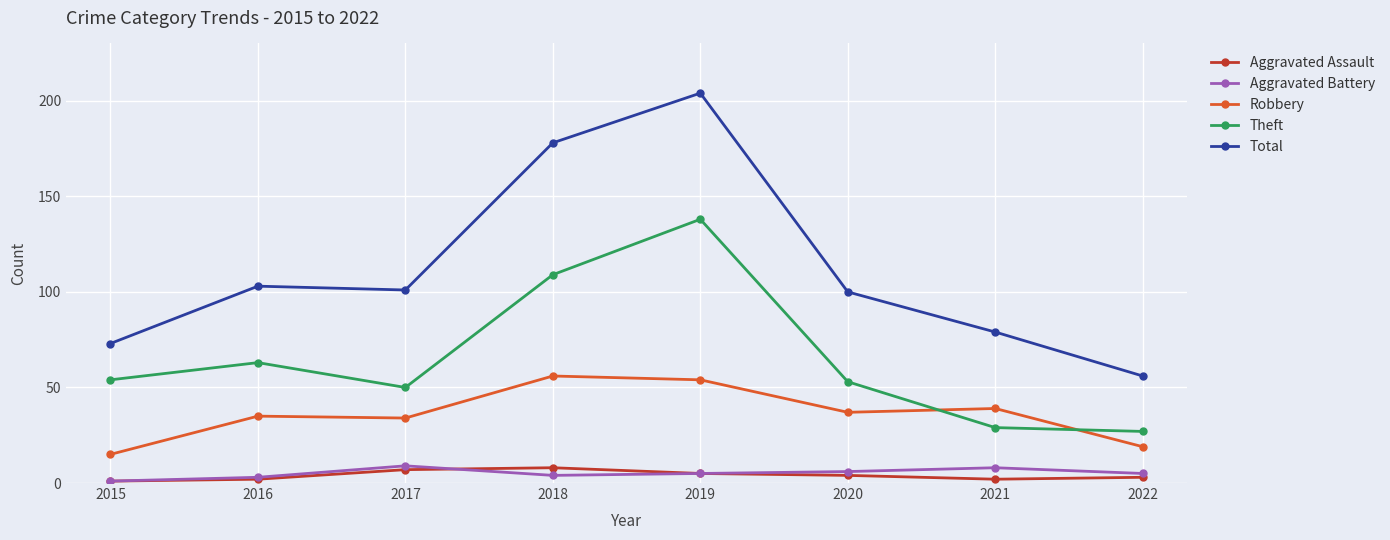

Reading left to right, what are all the values shown in this chart?

Aggravated Assault: 1	2	7	8	5	4	2	3
Aggravated Battery: 1	3	9	4	5	6	8	5
Robbery: 15	35	34	56	54	37	39	19
Theft: 54	63	50	109	138	53	29	27
Total: 73	103	101	178	204	100	79	56